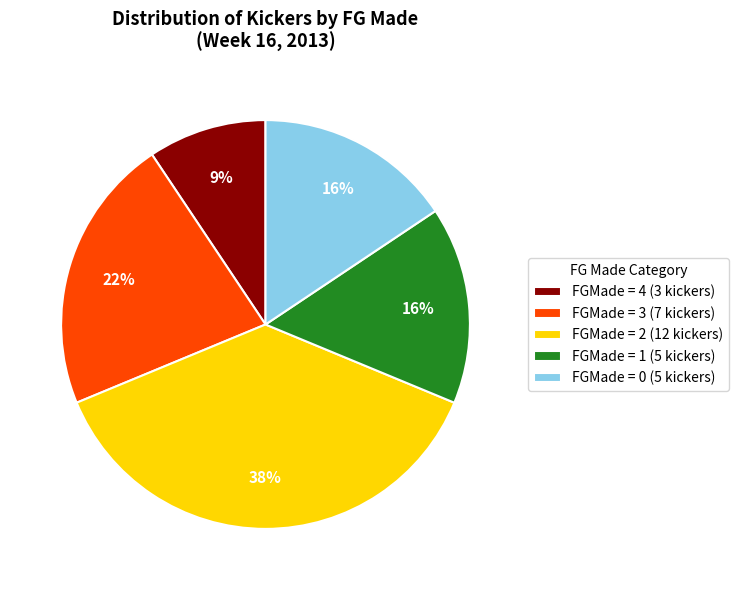

What percentage is the FGMade = 3 (7 kickers) slice, to the nearest percent?

22%